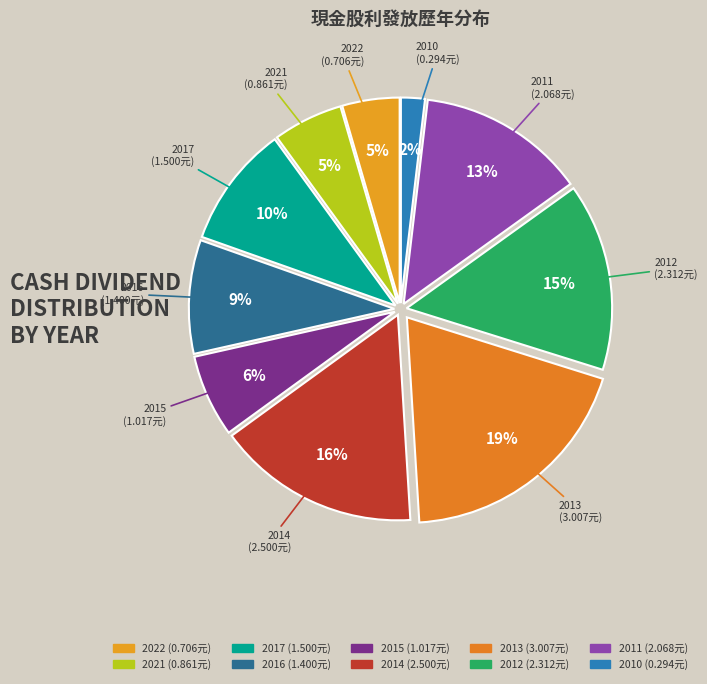

Combined, what portion of the pie is 2014 and 2013?

35.2%